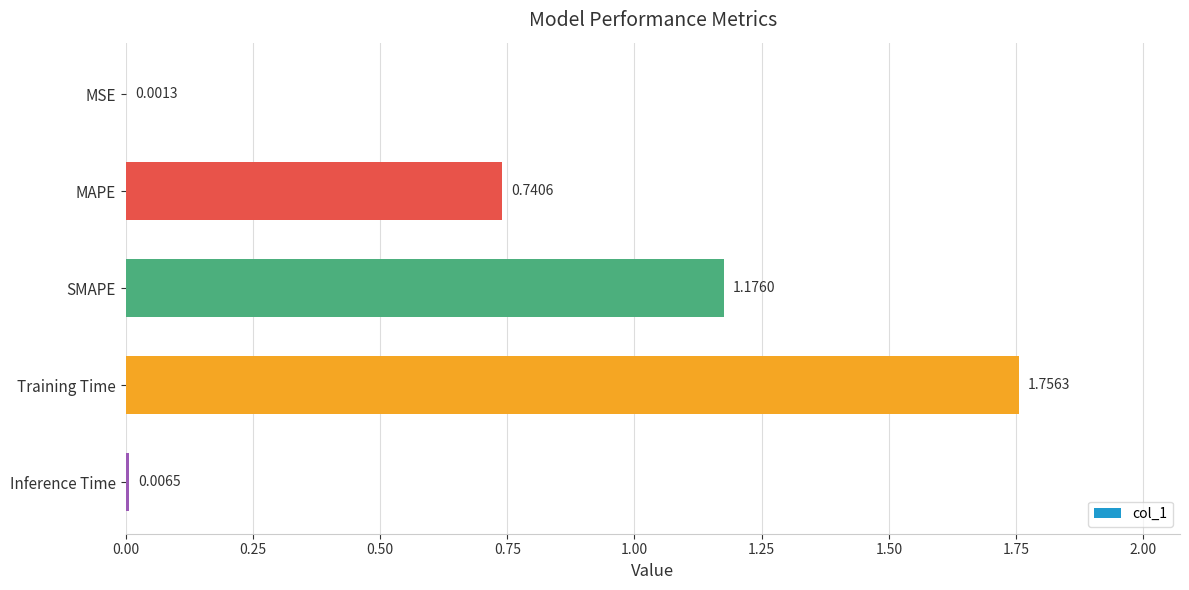

Which has a higher value, Inference Time or SMAPE?

SMAPE